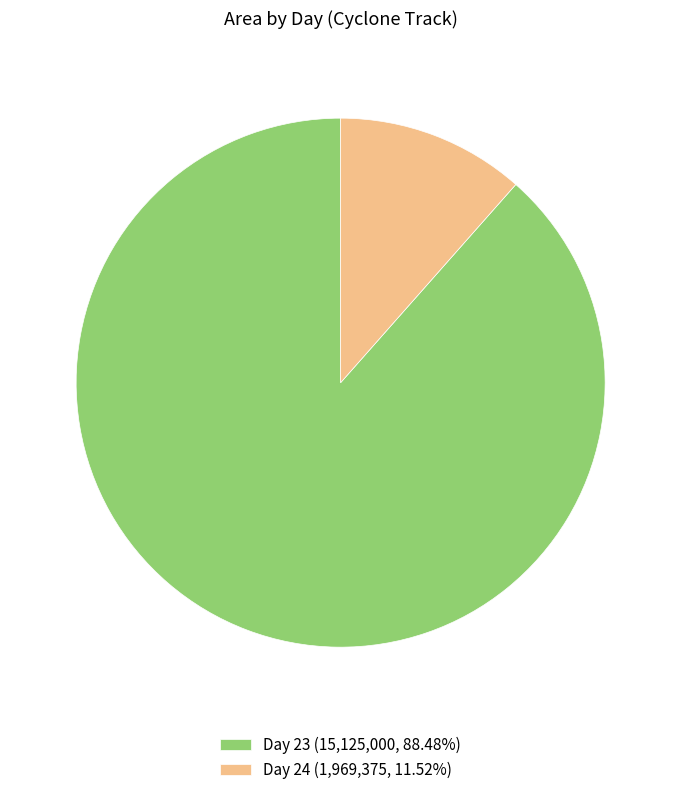

Is the sum of Day 23 (15,125,000, 88.48%) and Day 24 (1,969,375, 11.52%) greater than half?

Yes